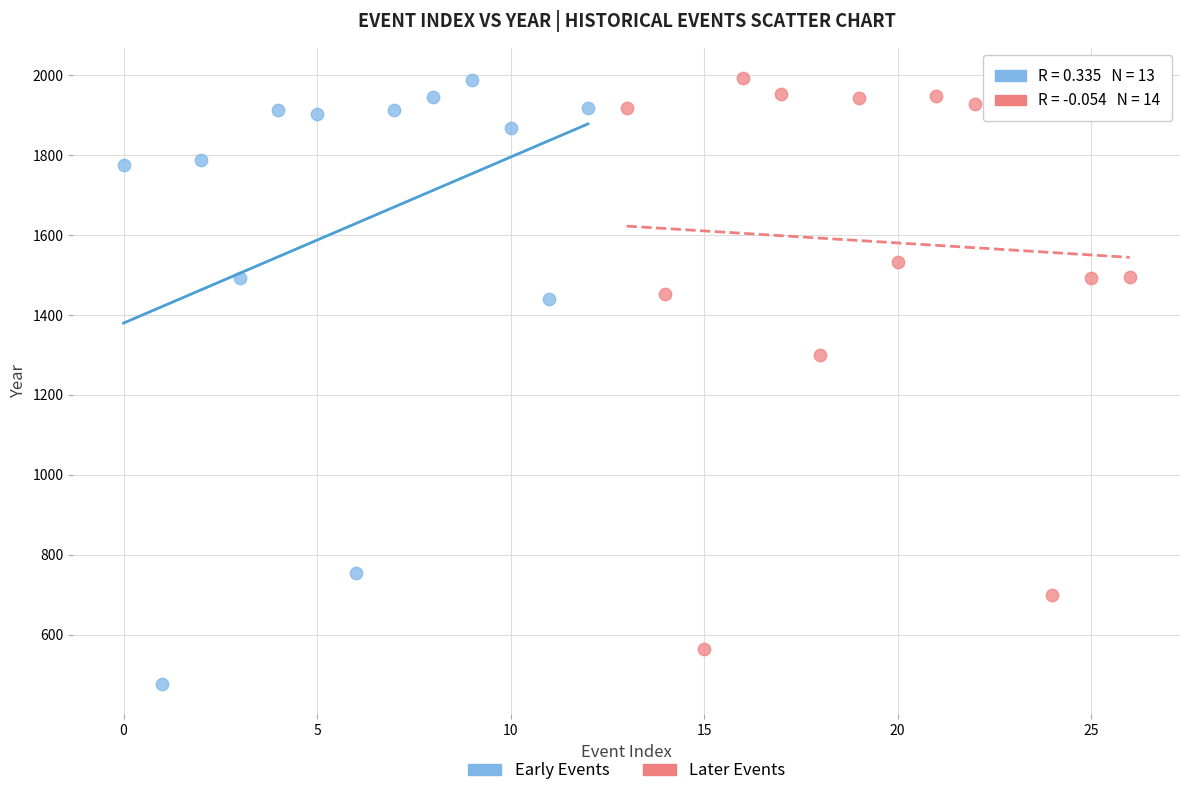

Which series reaches the minimum Y coordinate?

Early Events